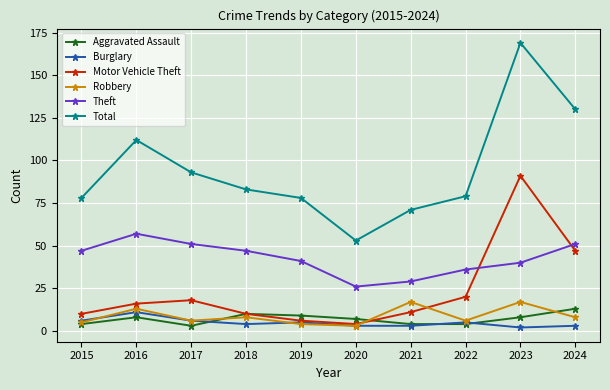

Is it true that Burglary equals 6 at 2017?

True